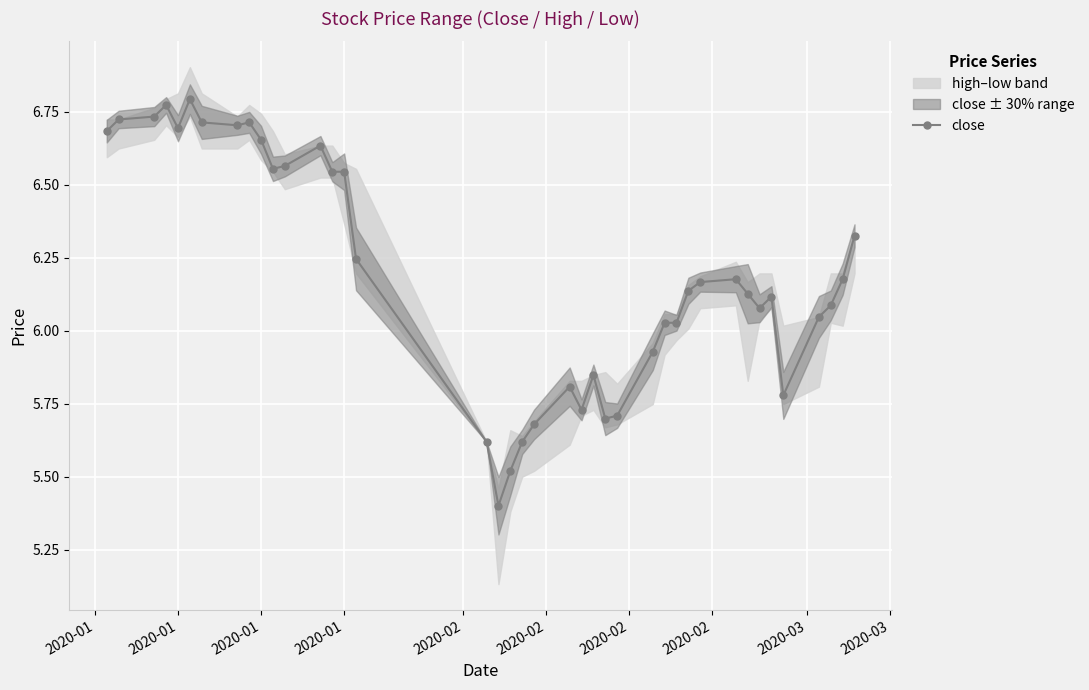

How many data points in close are less than 6?

12